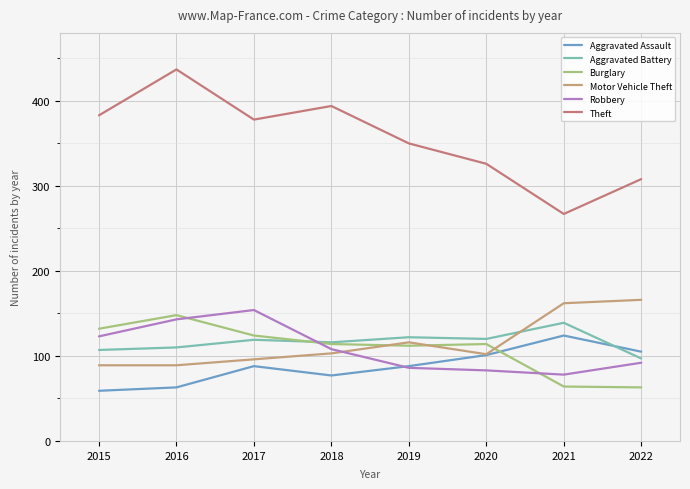

What is the greatest value displayed?

437